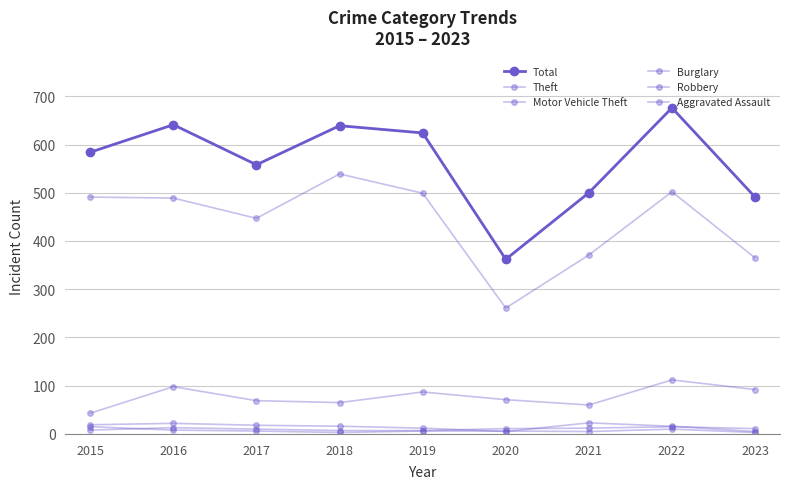

The Robbery series shows 8 at 2020. True or false?

False